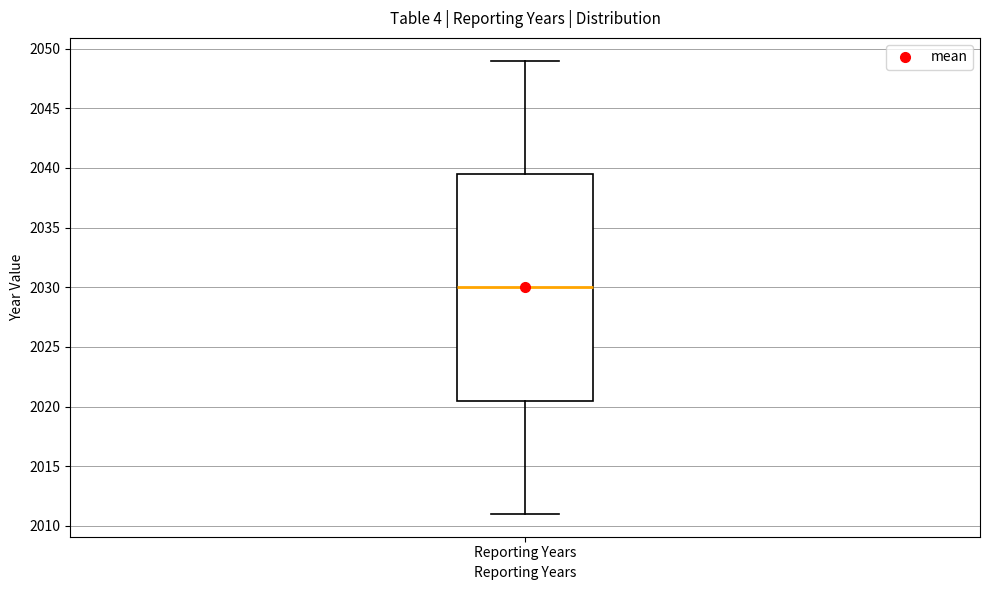

Transcribe this box plot: give where the median line is, the range the box spans, and where the two whiskers end, as read against the y-axis. The values are not printed on the chart, so give them approximately, as read against the axis.

median 2030.0, box 2020.5 to 2039.5, whiskers 2011.0 to 2049.0